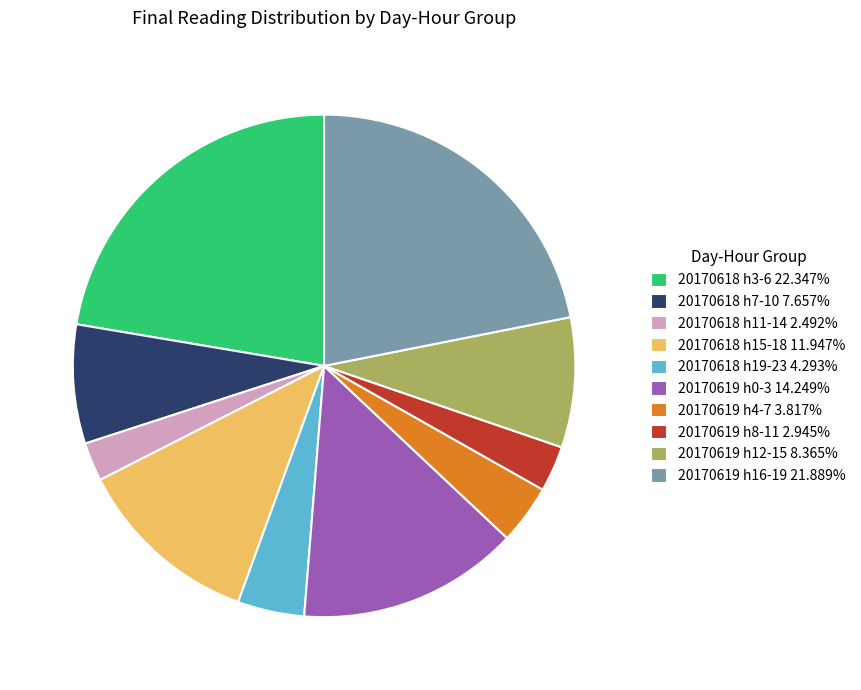

What is the ratio of the value at 20170619 h16-19 21.889% to the value at 20170619 h0-3 14.249%?

1.5